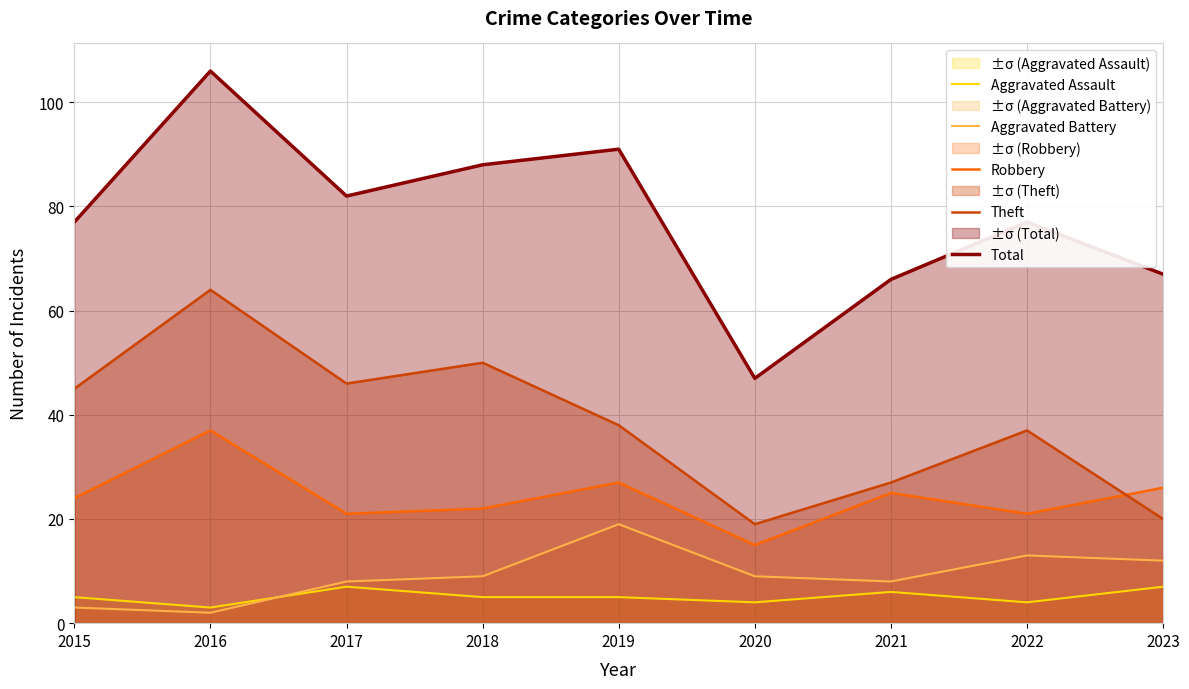

At which label does Aggravated Battery reach its minimum?

2016